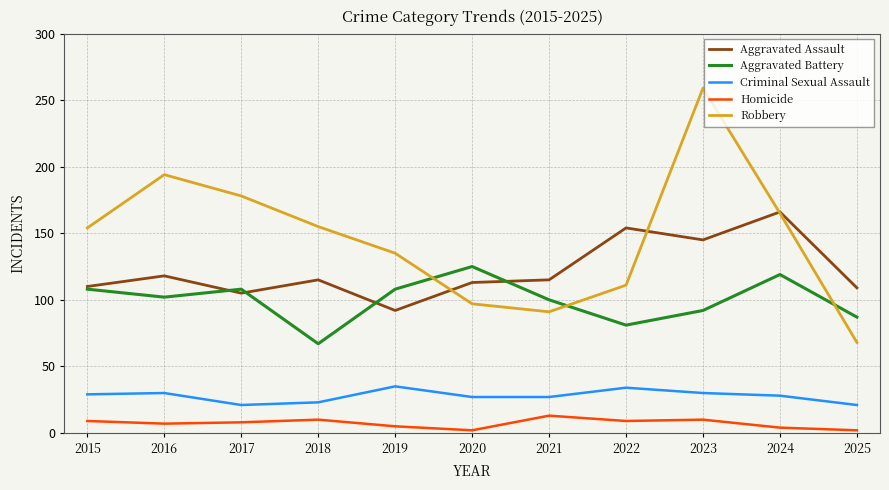

Count the number of categories in the chart.

11